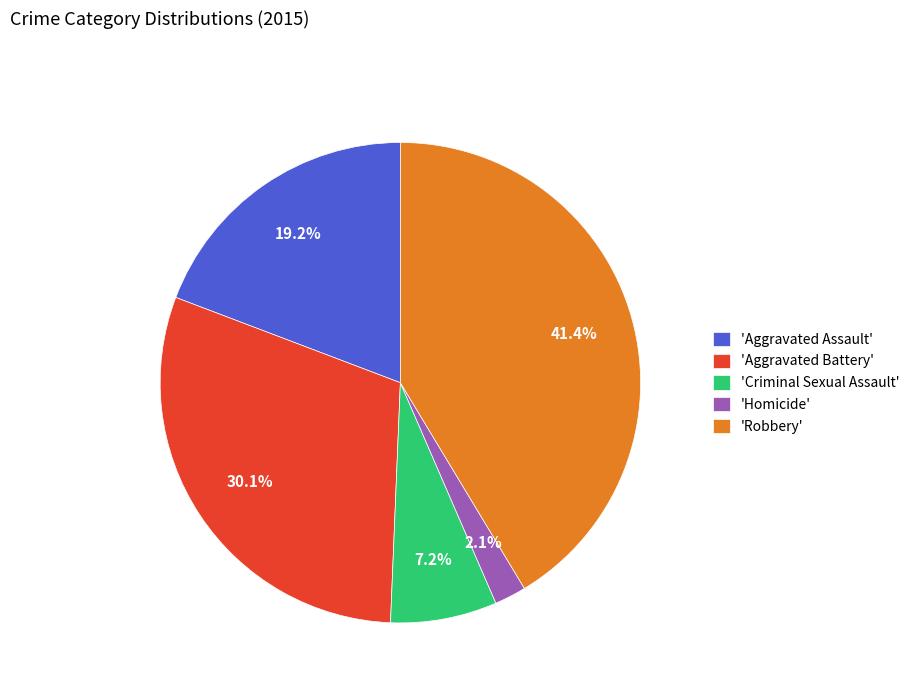

Which has a higher value, 'Aggravated Battery' or 'Criminal Sexual Assault'?

'Aggravated Battery'